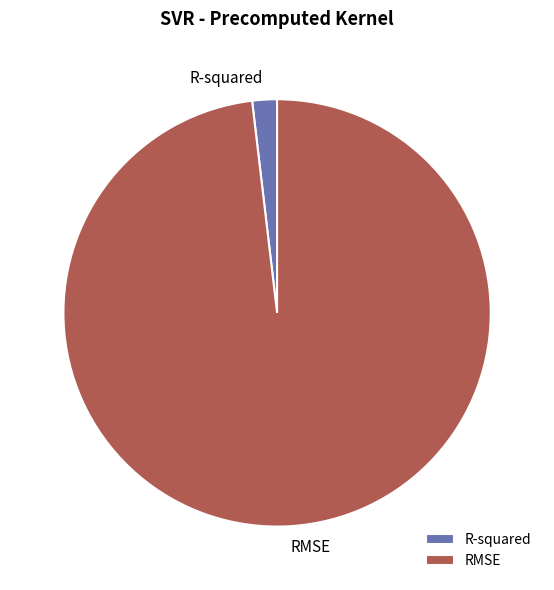

True or false: R-squared accounts for 2% of the total.

True